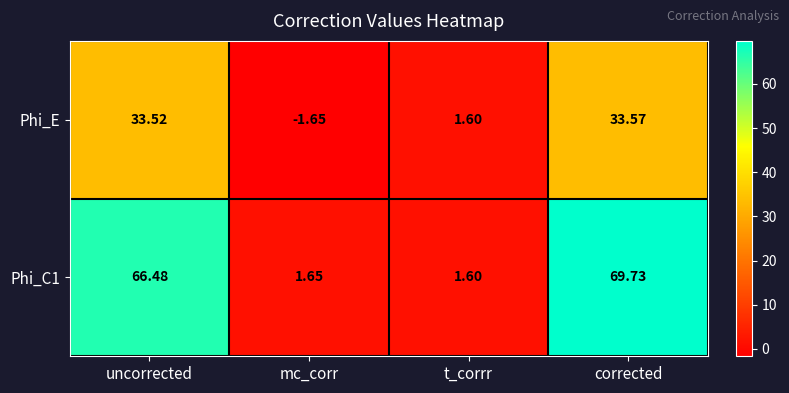

Rank the categories by Phi_C1 value from lowest to highest.

t_corrr, mc_corr, uncorrected, corrected